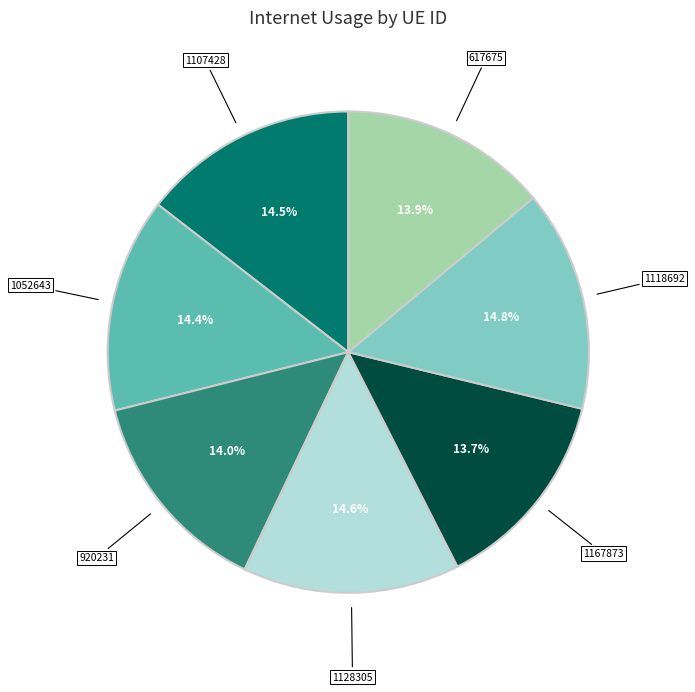

Does 1167873 represent more than half of the total?

No